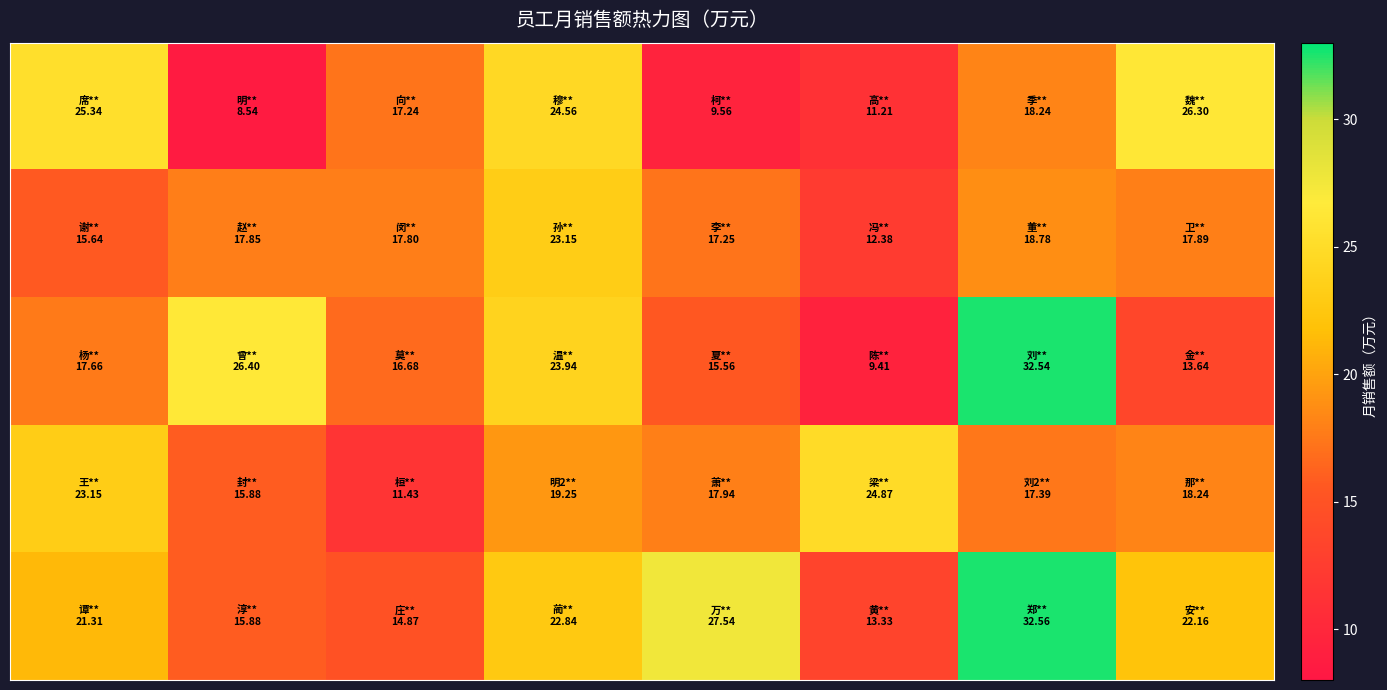

Which category has the highest value across all series?

6